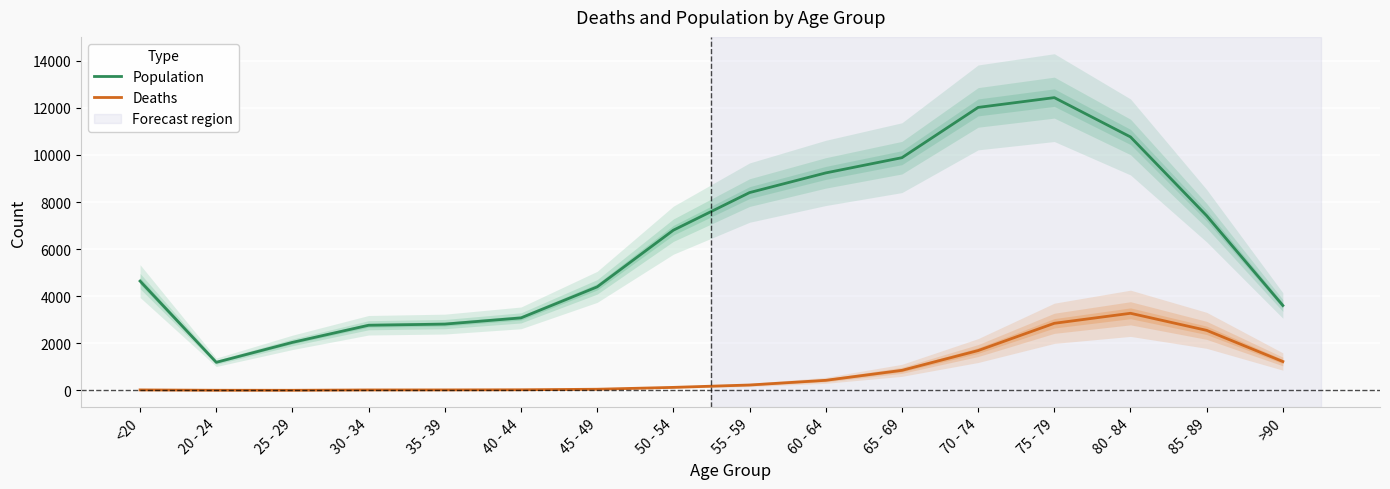

At which category does Population reach its first local valley?

20 - 24